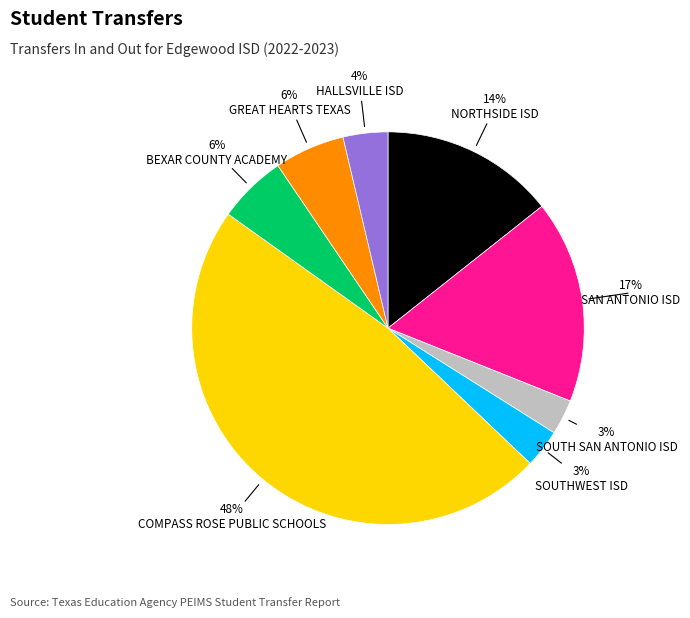

To the nearest percent, what is the difference between the largest and smallest slice percentages?

45%